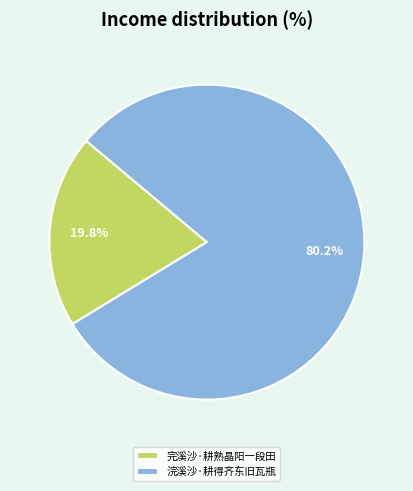

Which category has the biggest portion of the pie?

浣溪沙·耕得齐东旧瓦瓶